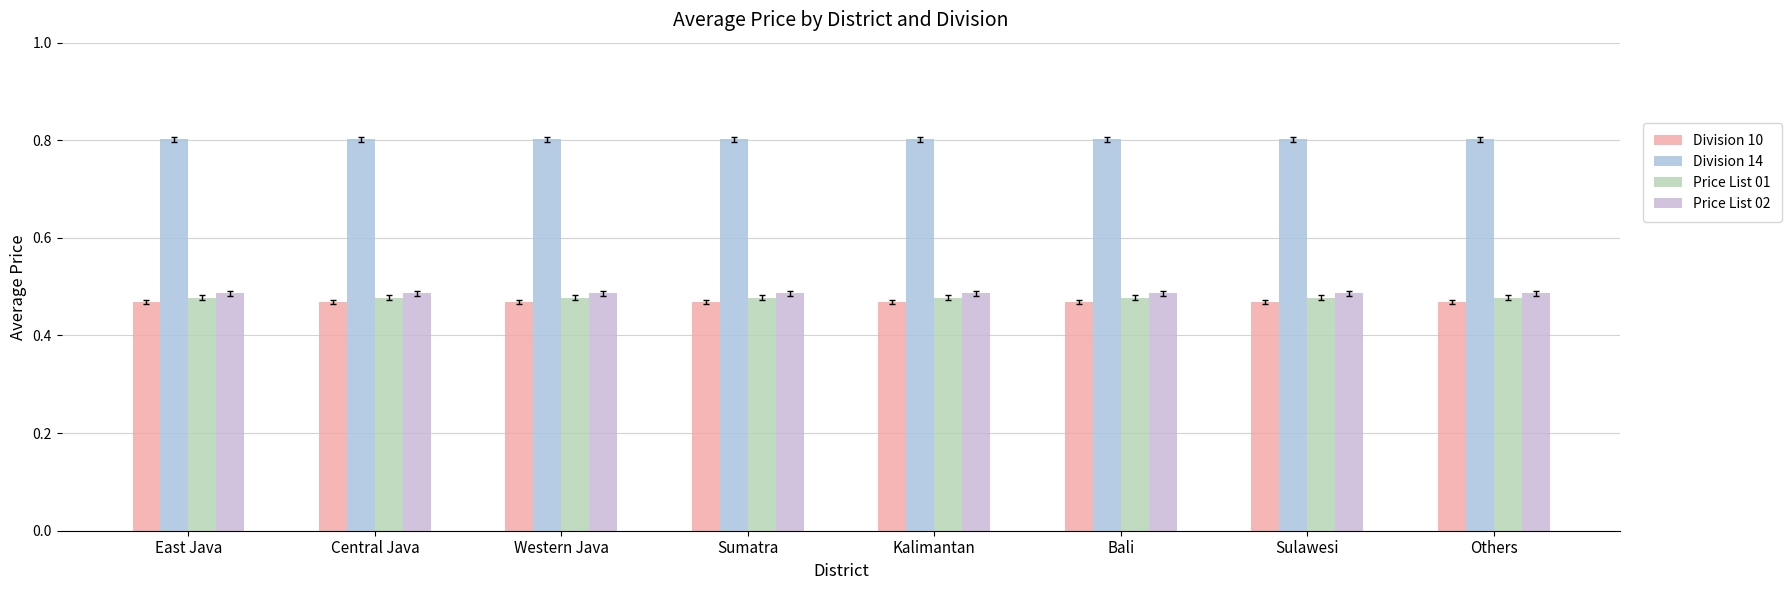

Are the bars grouped side by side (vs. stacked)?

Yes